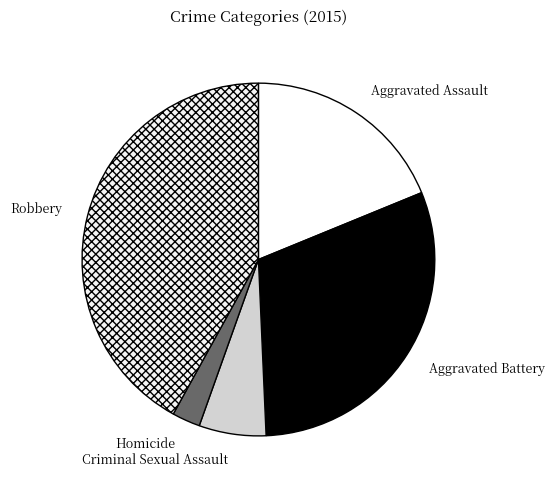

Which has a higher value, Aggravated Battery or Aggravated Assault?

Aggravated Battery